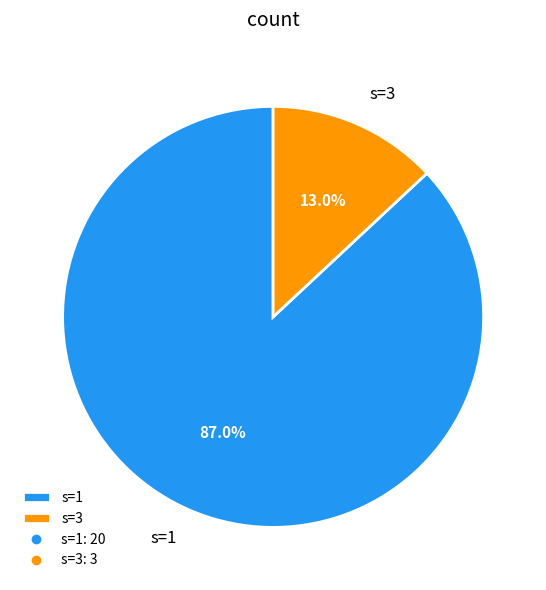

Which slice represents more than half of the pie?

s=1